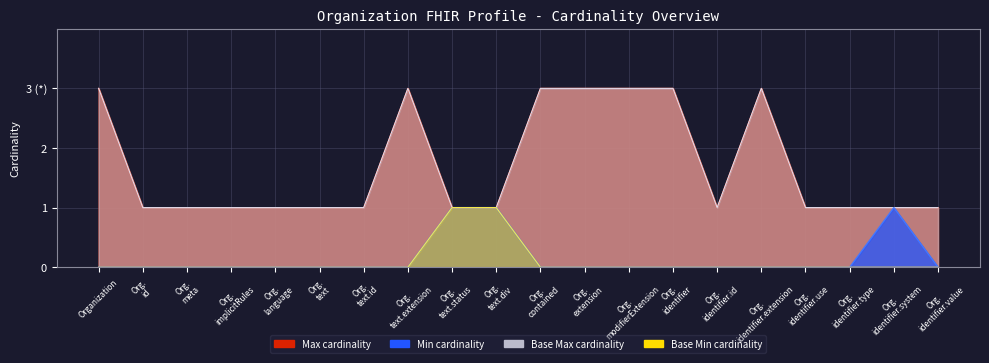

Reading left to right, what are all the values shown in this chart?

Min: 0	0	0	0	0	0	0	0	1	1	0	0	0	0	0	0	0	0	1	0
Max (numeric): 3	1	1	1	1	1	1	3	1	1	3	3	3	3	1	3	1	1	1	1
Base Min: 0	0	0	0	0	0	0	0	1	1	0	0	0	0	0	0	0	0	0	0
Base Max (numeric): 3	1	1	1	1	1	1	3	1	1	3	3	3	3	1	3	1	1	1	1